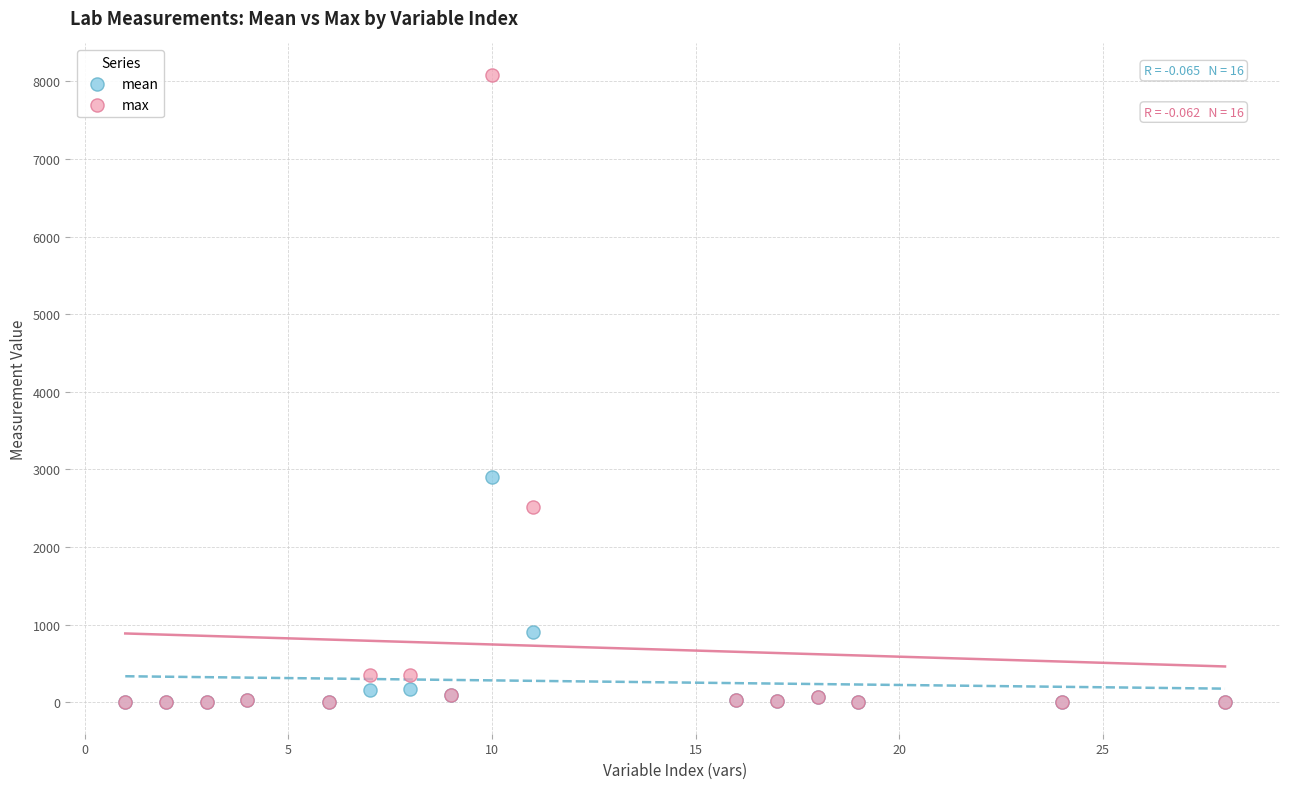

In the mean series, what Y value is closest to 1450?

905.2